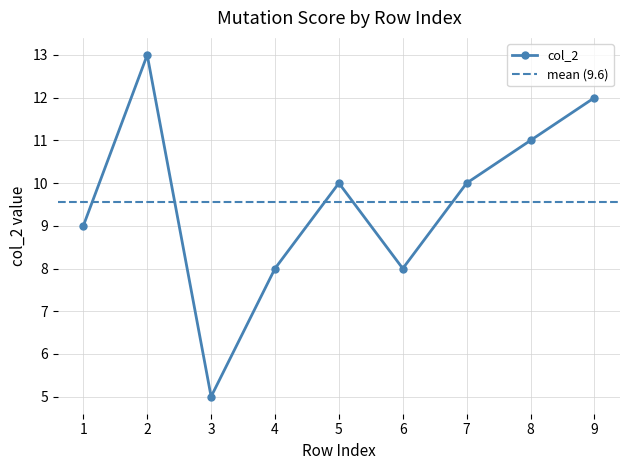

At which category does the data reach its first local peak?

2